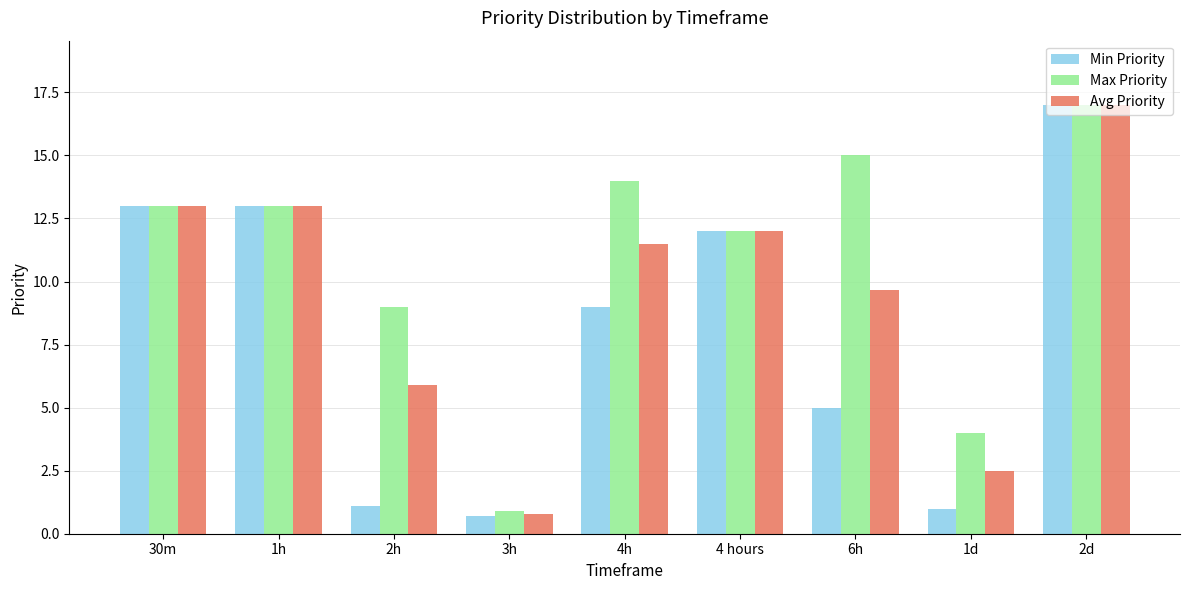

The Avg Priority series shows 4.5 at 1d. True or false?

False